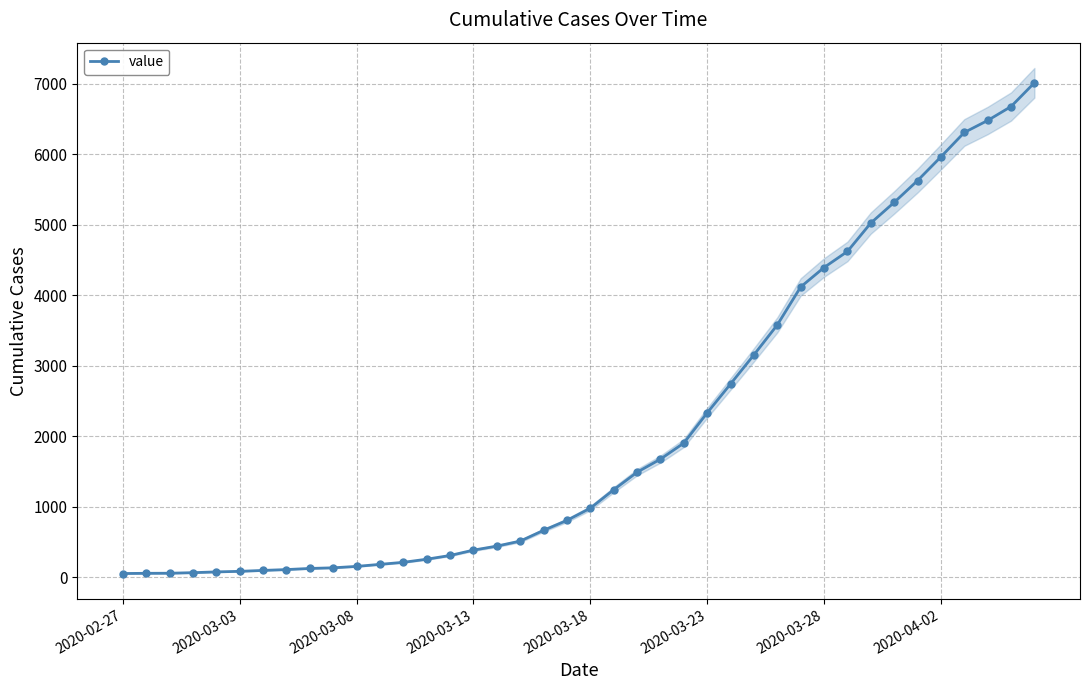

What is the maximum value shown in the chart?

7013